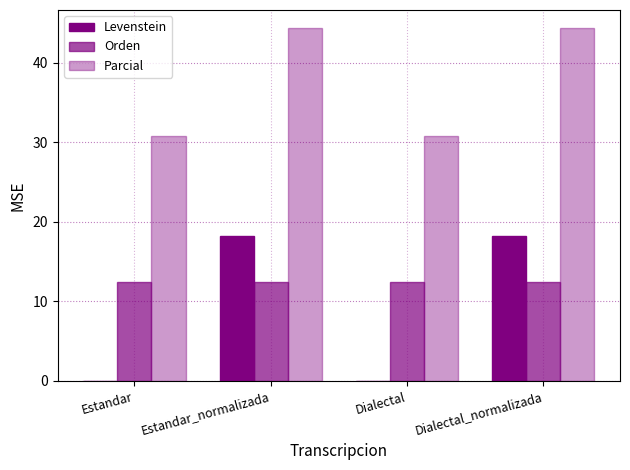

What is the value of the Parcial bar at the 3rd from the left?

30.8